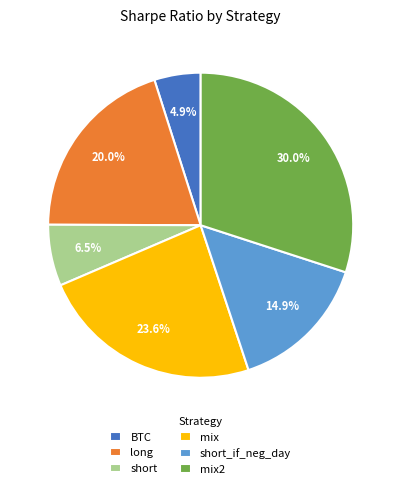

Rank the categories by value from lowest to highest.

BTC, short, short_if_neg_day, long, mix, mix2